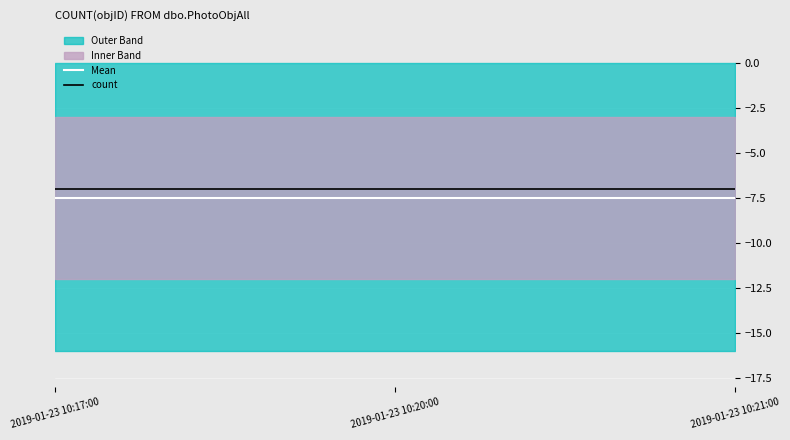

What is the lowest value of the Mean series?

-7.5